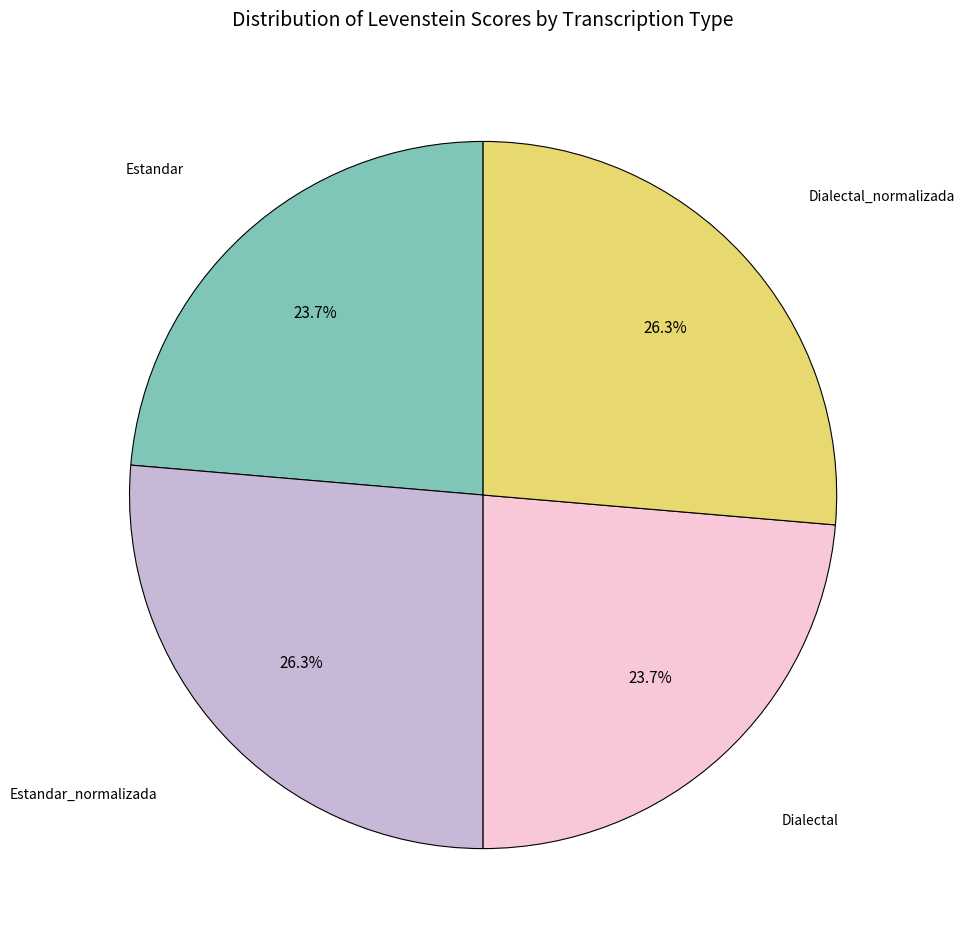

Is there a majority slice in this chart?

No